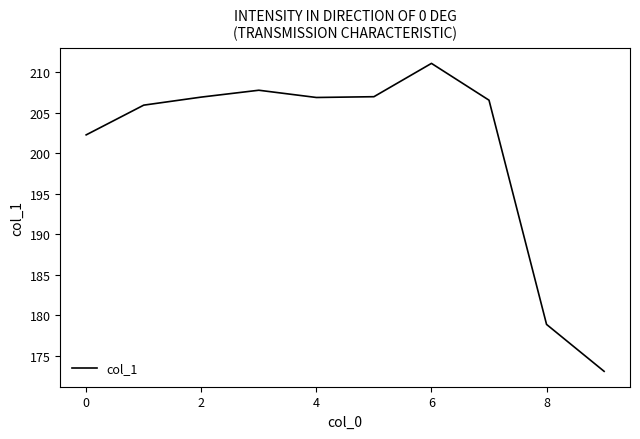

What is the average value?

200.6